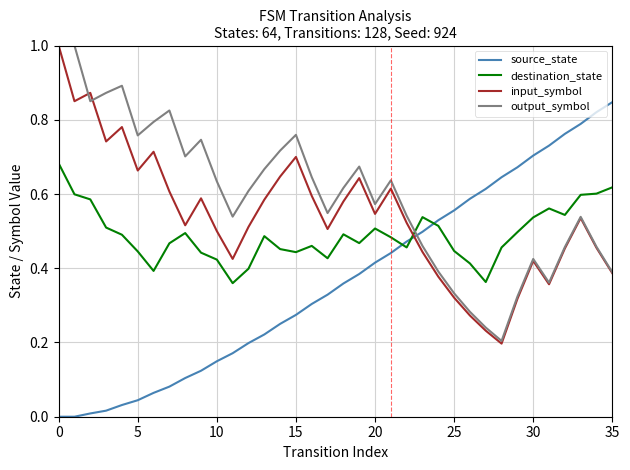

Which series has the largest total across all categories?

output_symbol